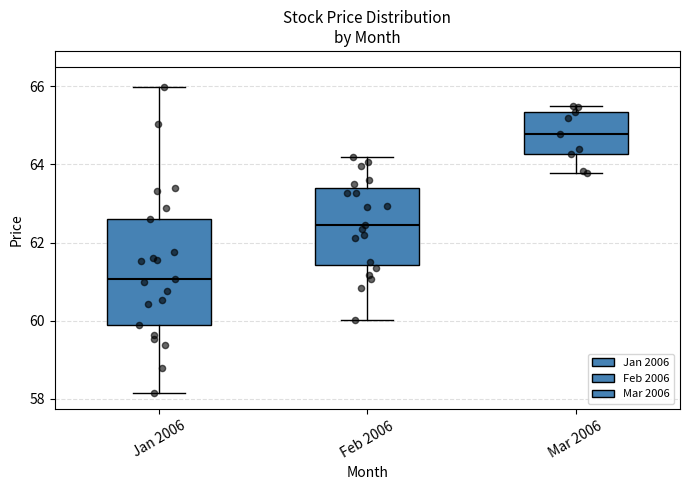

Reading left to right, transcribe this box plot: for each box, give where its median line is, the range the box spans, and where its two whiskers end, as read against the y-axis. The values are not printed on the chart, so give them approximately, as read against the axis.

Jan 2006: median 61.0, box 59.8 to 62.6, whiskers 58.2 to 66.0
Feb 2006: median 62.4, box 61.4 to 63.4, whiskers 60.0 to 64.2
Mar 2006: median 64.8, box 64.2 to 65.4, whiskers 63.8 to 65.4 (just above the box's upper edge)